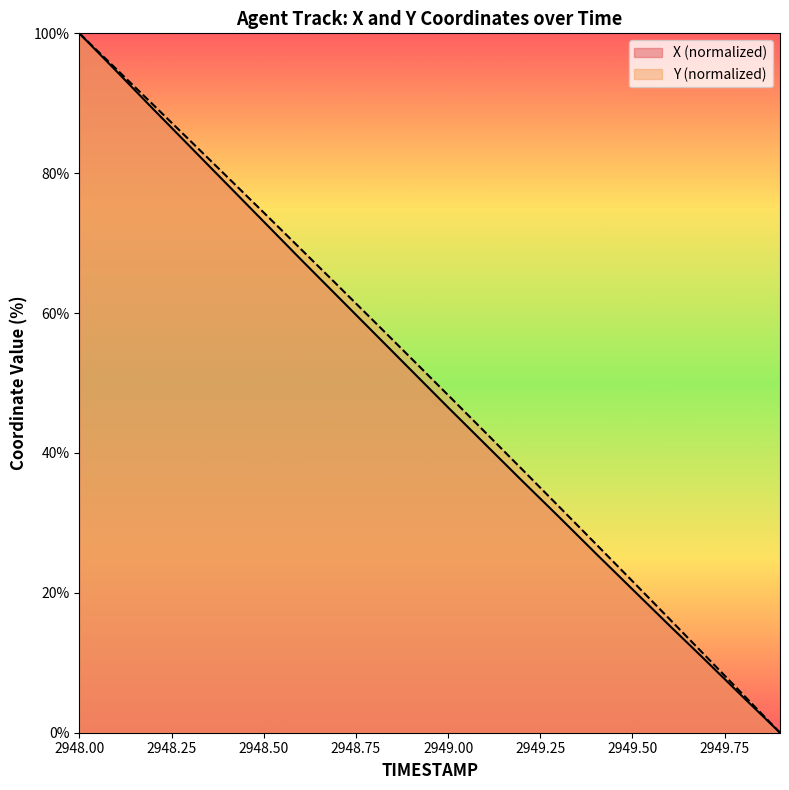

Where is X nearest to the value 50?

2948.9